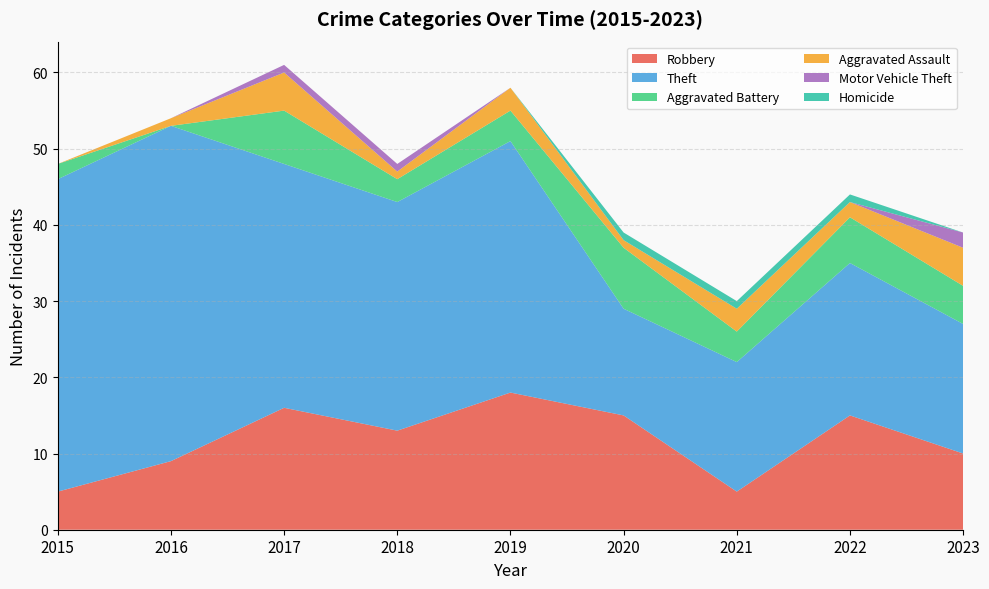

Reading left to right, what are all the values shown in this chart?

Robbery: 5	9	16	13	18	15	5	15	10
Theft: 41	44	32	30	33	14	17	20	17
Aggravated Battery: 2	0	7	3	4	8	4	6	5
Aggravated Assault: 0	1	5	1	3	1	3	2	5
Motor Vehicle Theft: 0	0	1	1	0	0	0	0	2
Homicide: 0	0	0	0	0	1	1	1	0